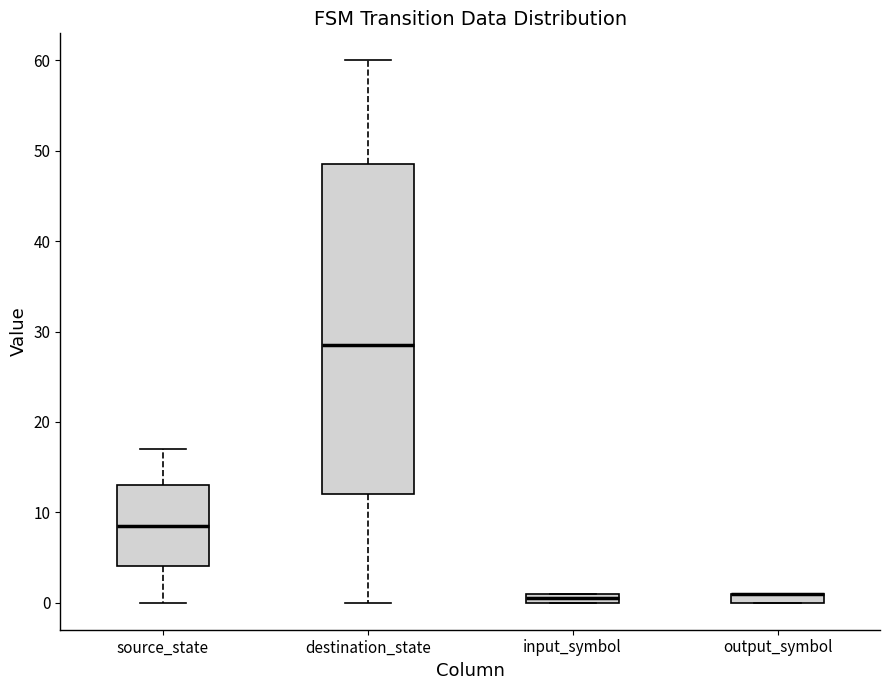

Comparing the boxes themselves (not the whiskers), which one is the tallest?

destination_state